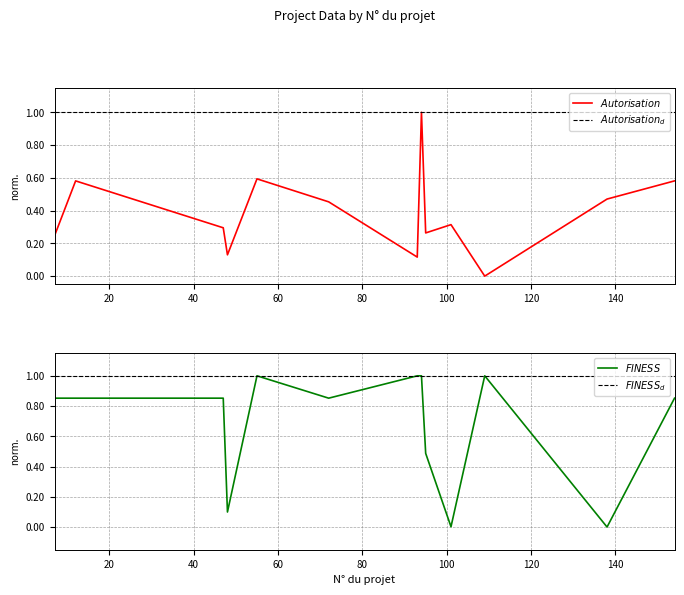

At which category is the sum across all series the highest?

94